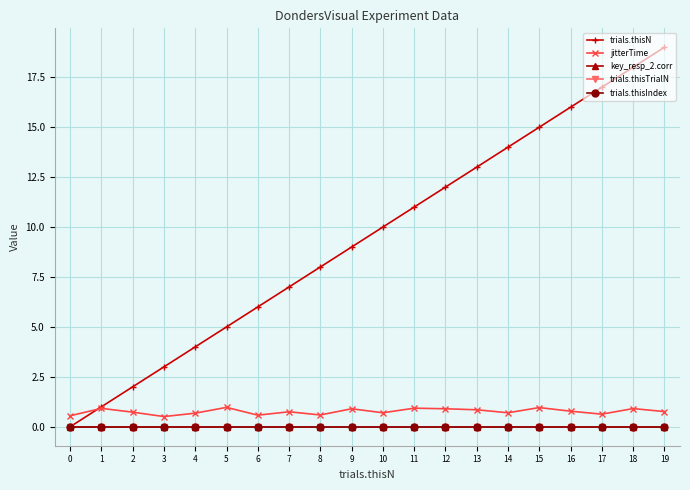

What is the maximum value shown in the chart?

19.0